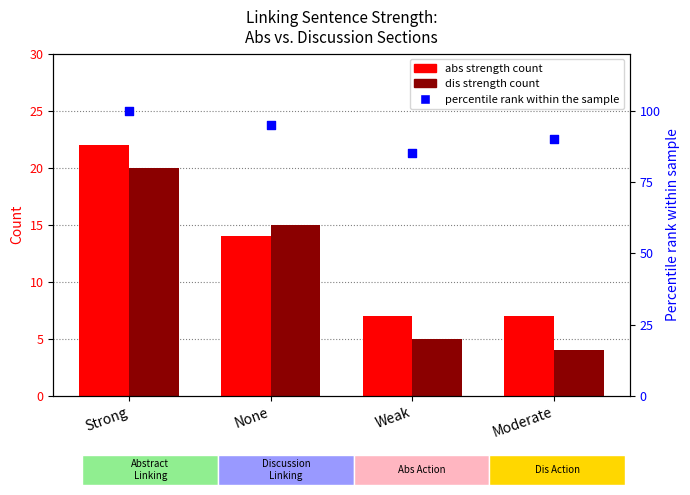

Which series has the largest Y range (max minus min)?

dis strength count